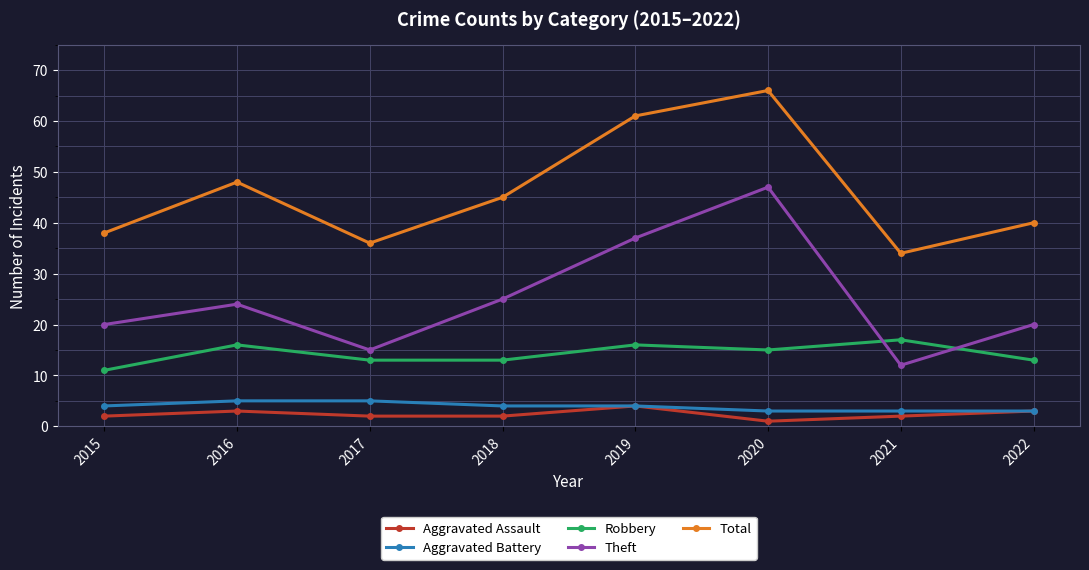

Count the number of data series in this chart.

5